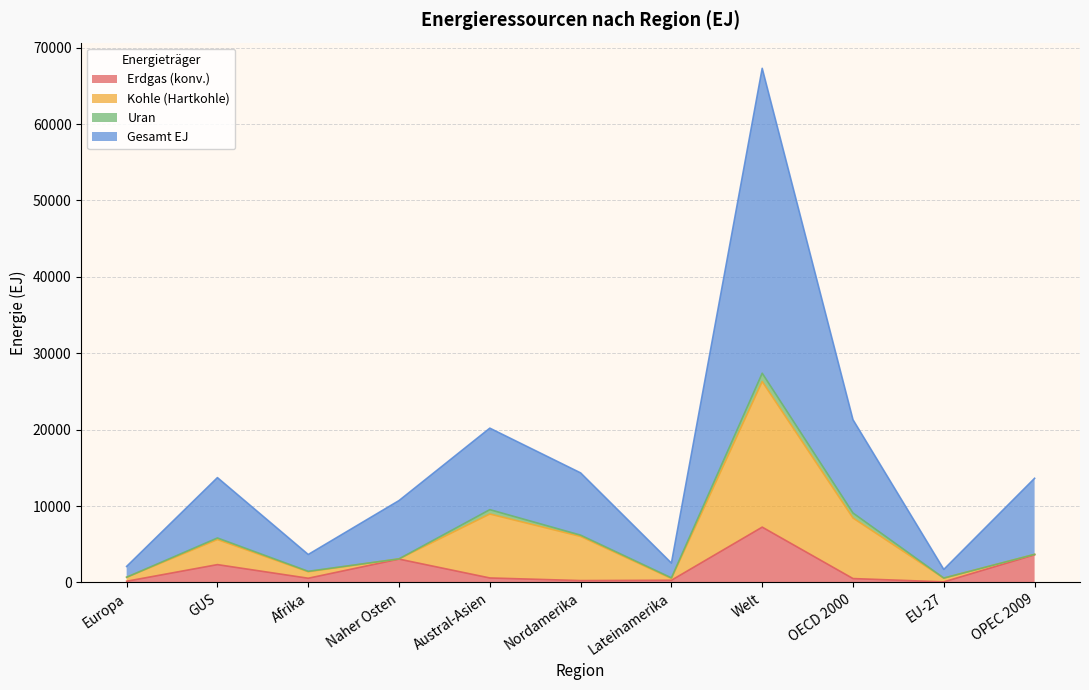

How many values in the Gesamt EJ series exceed 13634?

5